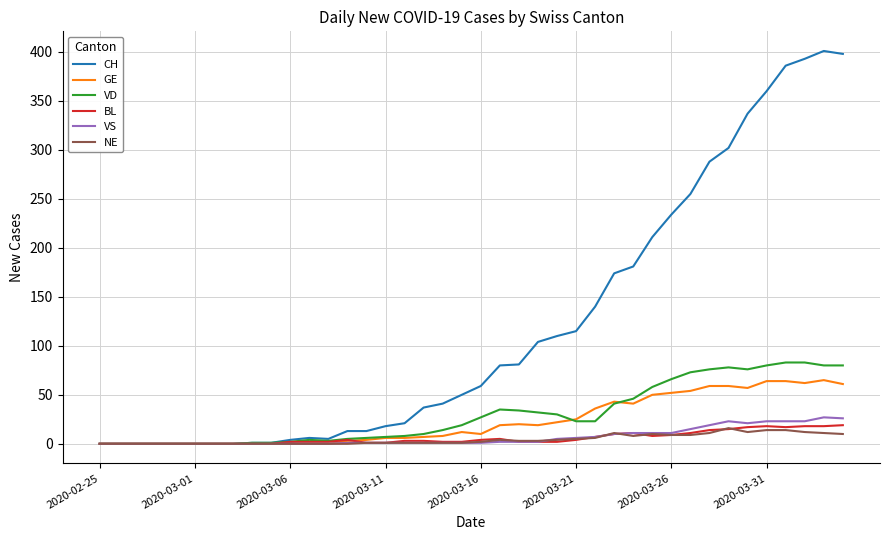

Which series has the largest range (max minus min)?

CH